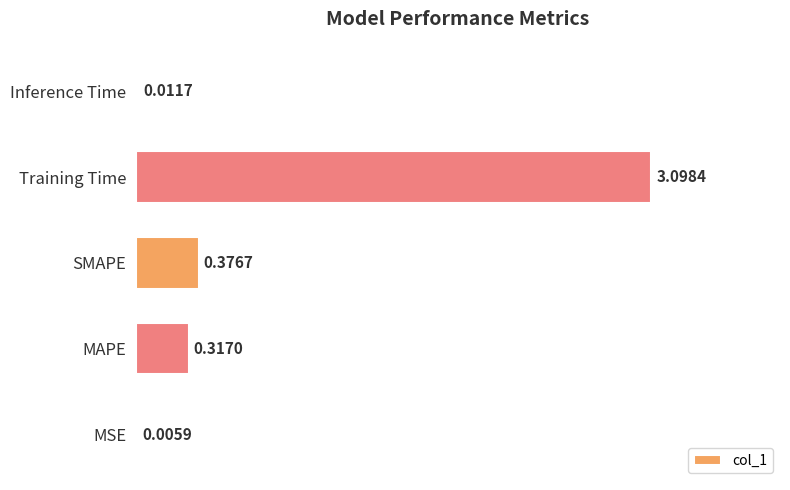

What is the sum of all values?

3.8